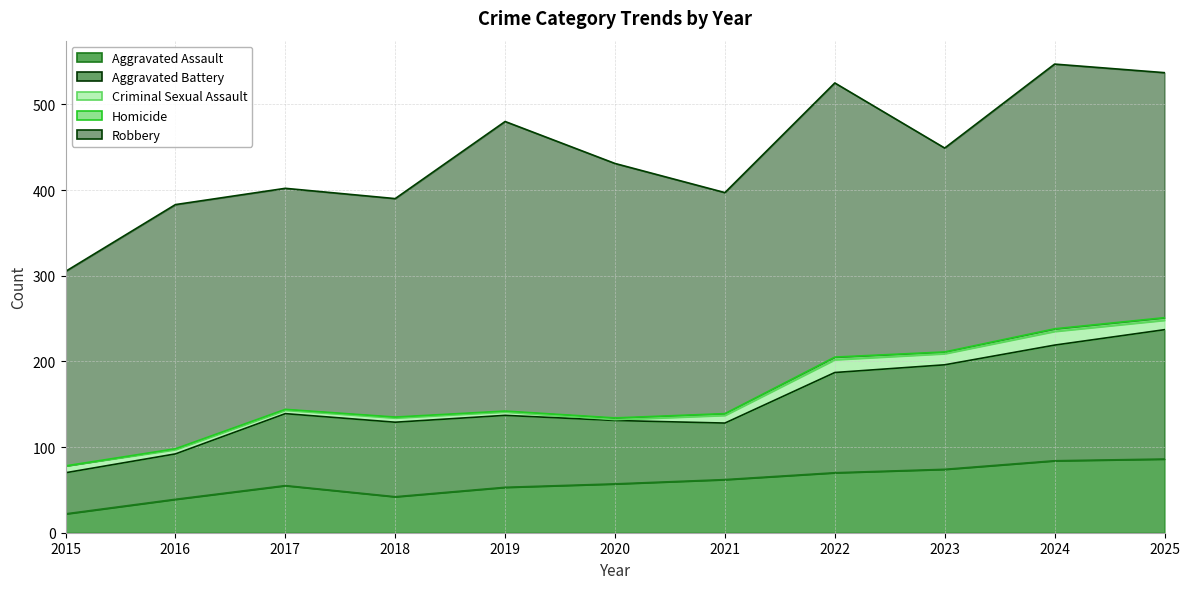

List the series in order of their peak value, lowest first.

Homicide, Criminal Sexual Assault, Aggravated Assault, Aggravated Battery, Robbery